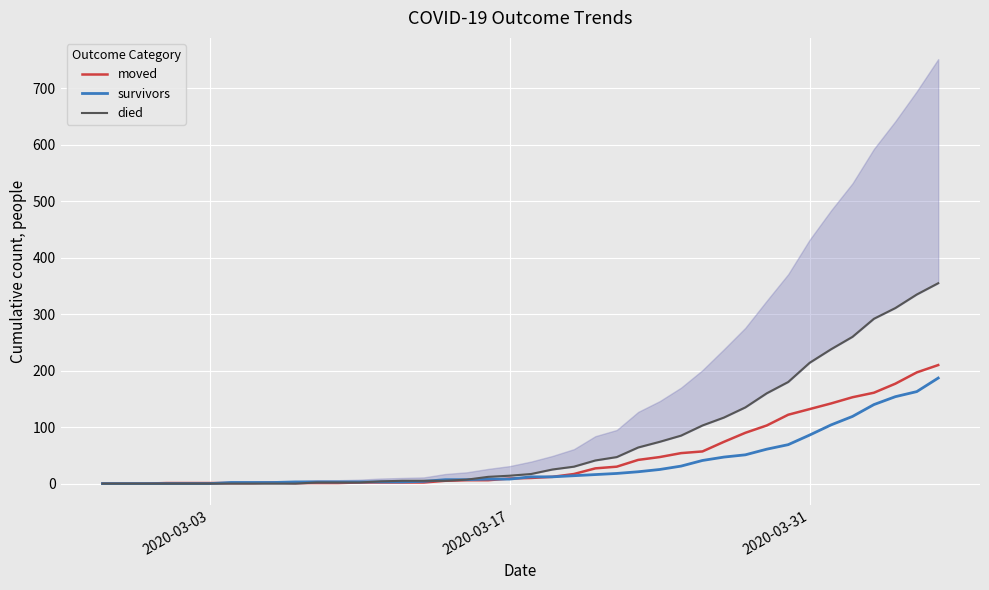

What are all the series names shown in the legend?

moved, survivors, died